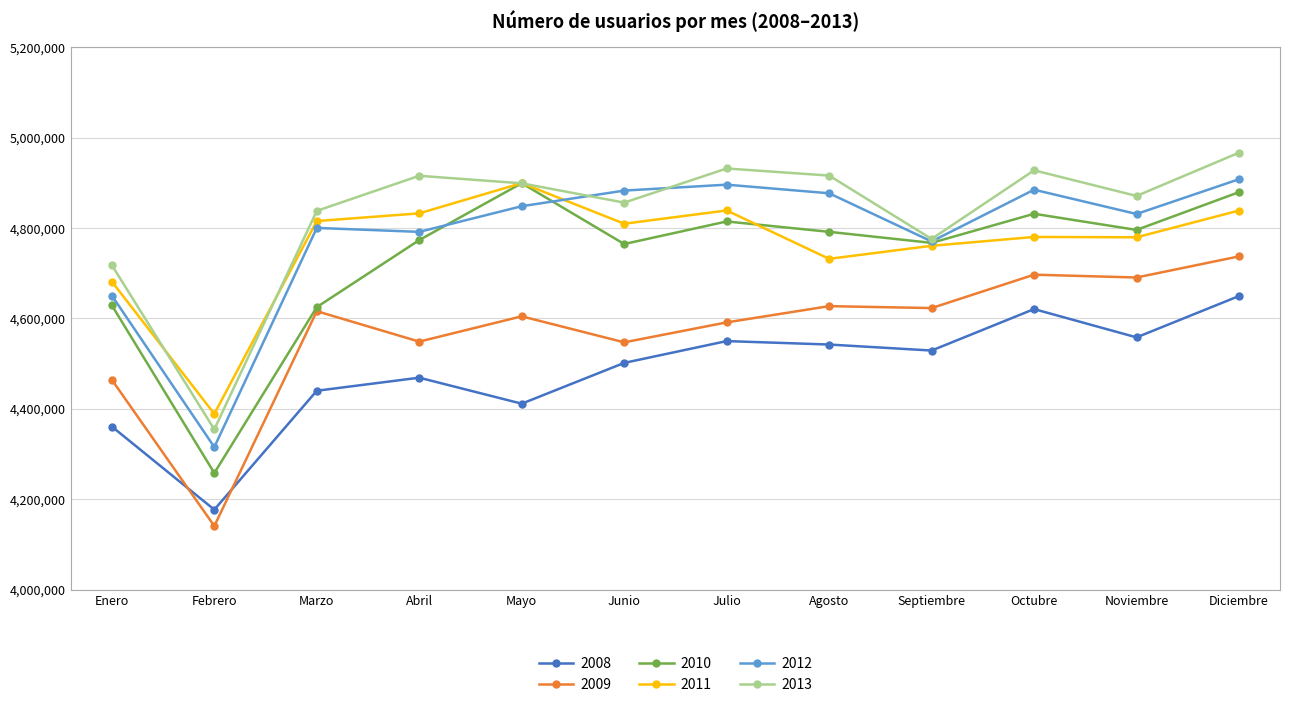

Between Enero and Diciembre, which series saw the biggest shift?

2008